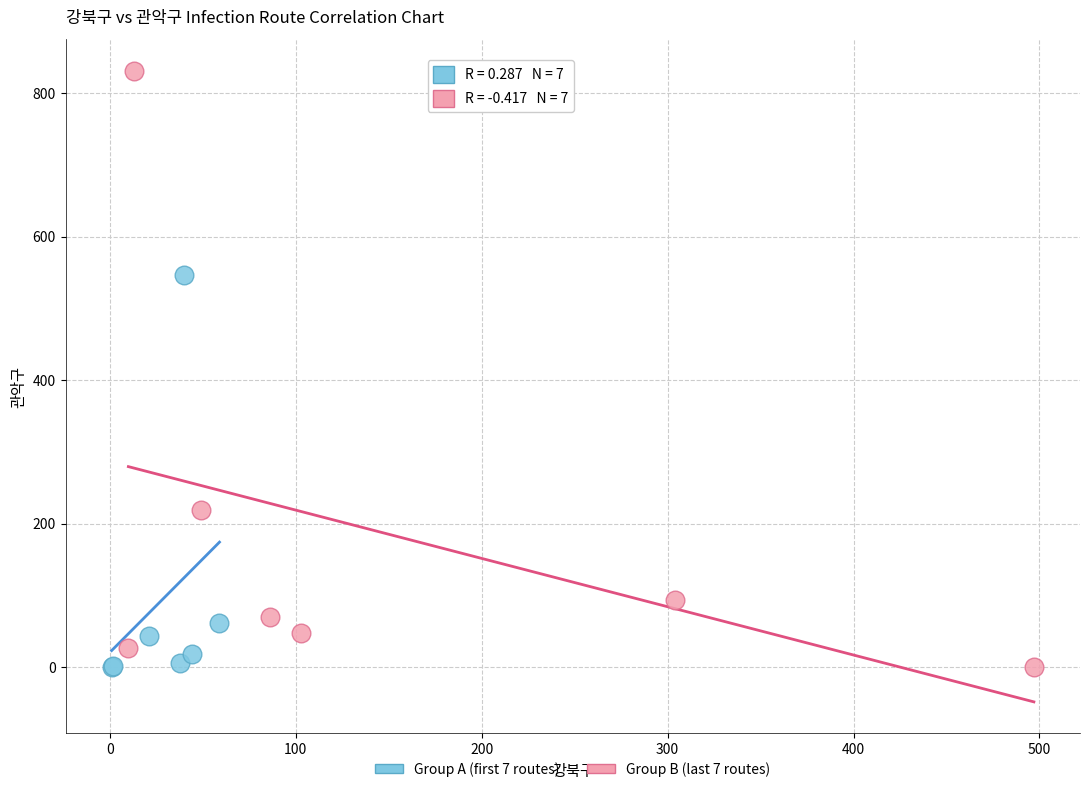

Which series reaches the maximum Y coordinate?

Group B (last 7 routes)